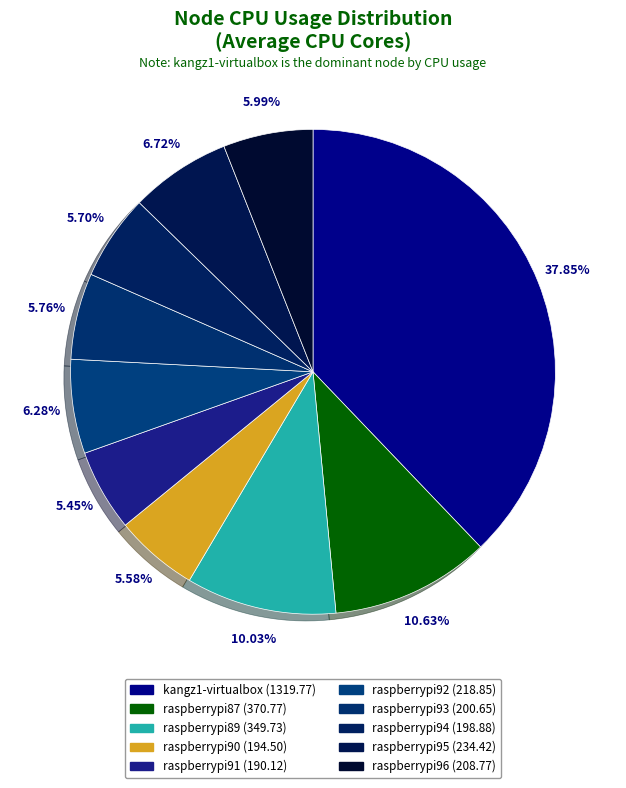

Is the sum of raspberrypi87 and raspberrypi92 greater than half?

No